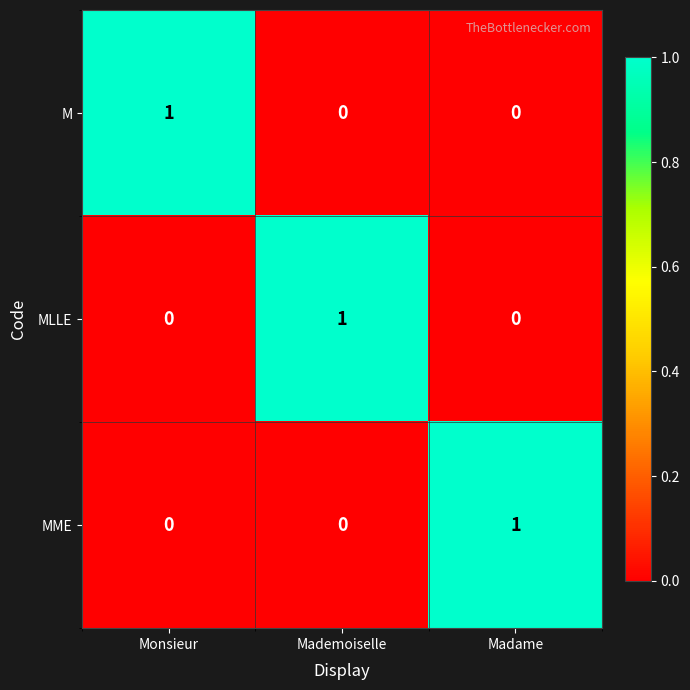

At how many categories does at least one series exceed 0?

3